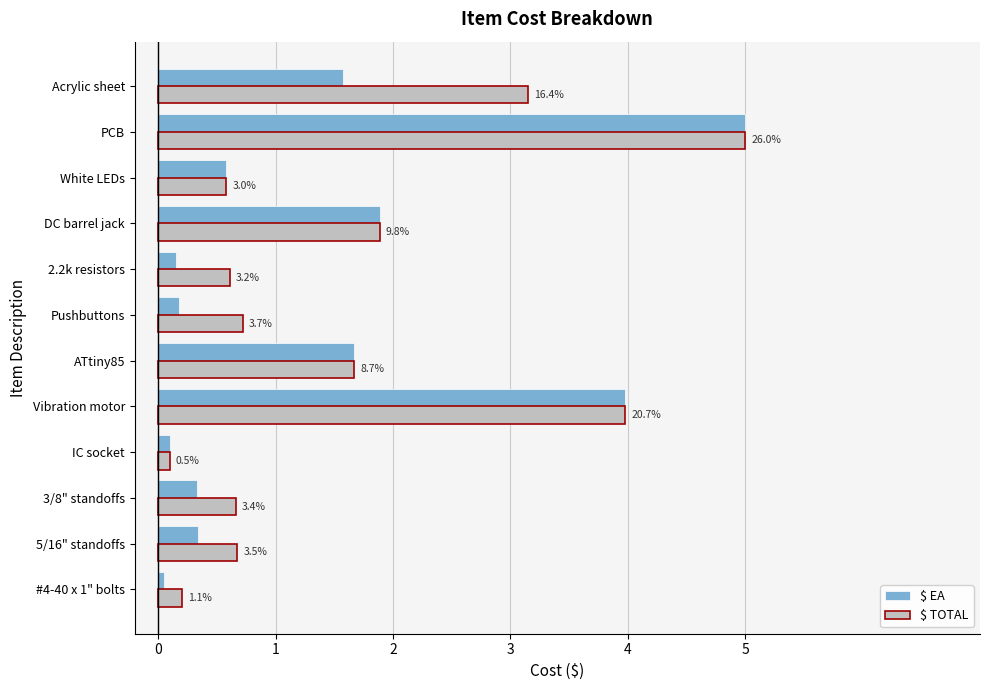

What is the maximum value shown in the chart?

5.0